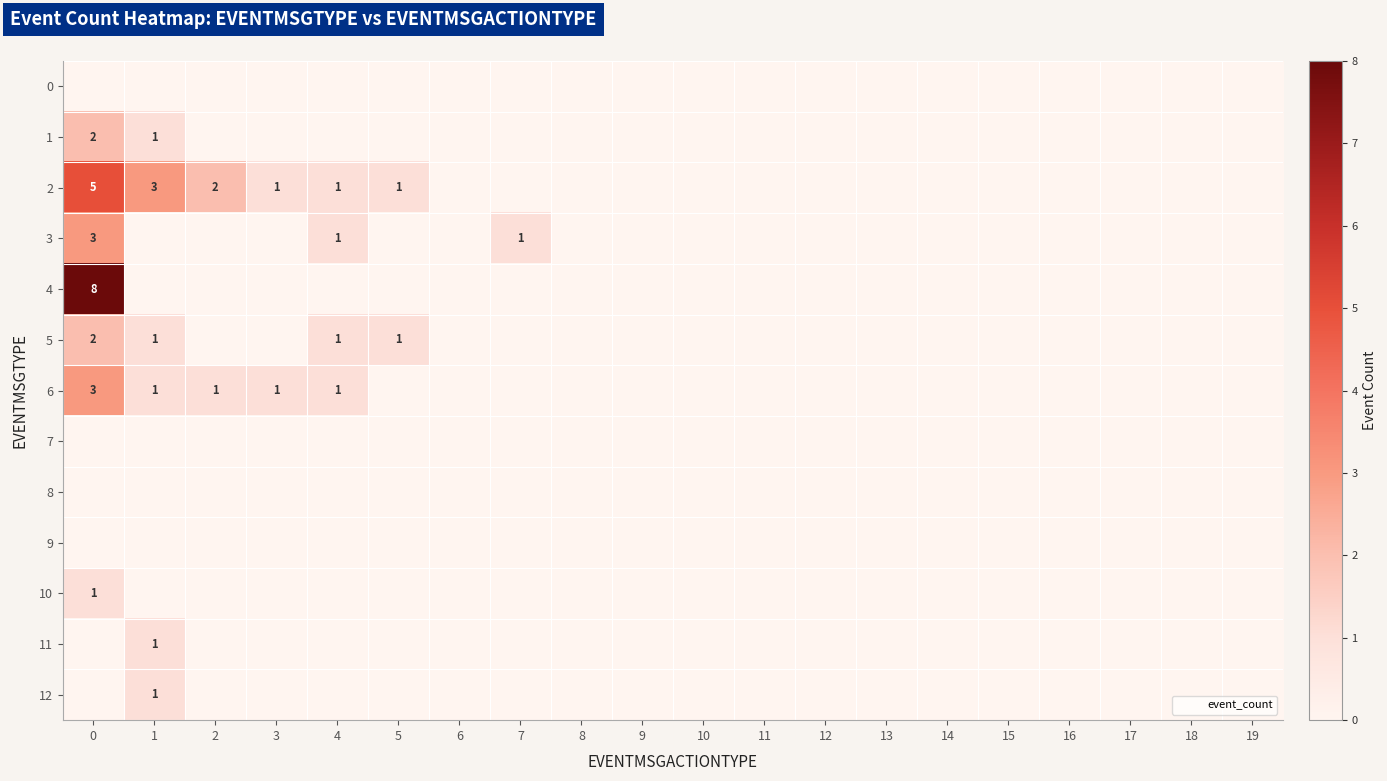

What is the difference between the highest and lowest values at 7?

1